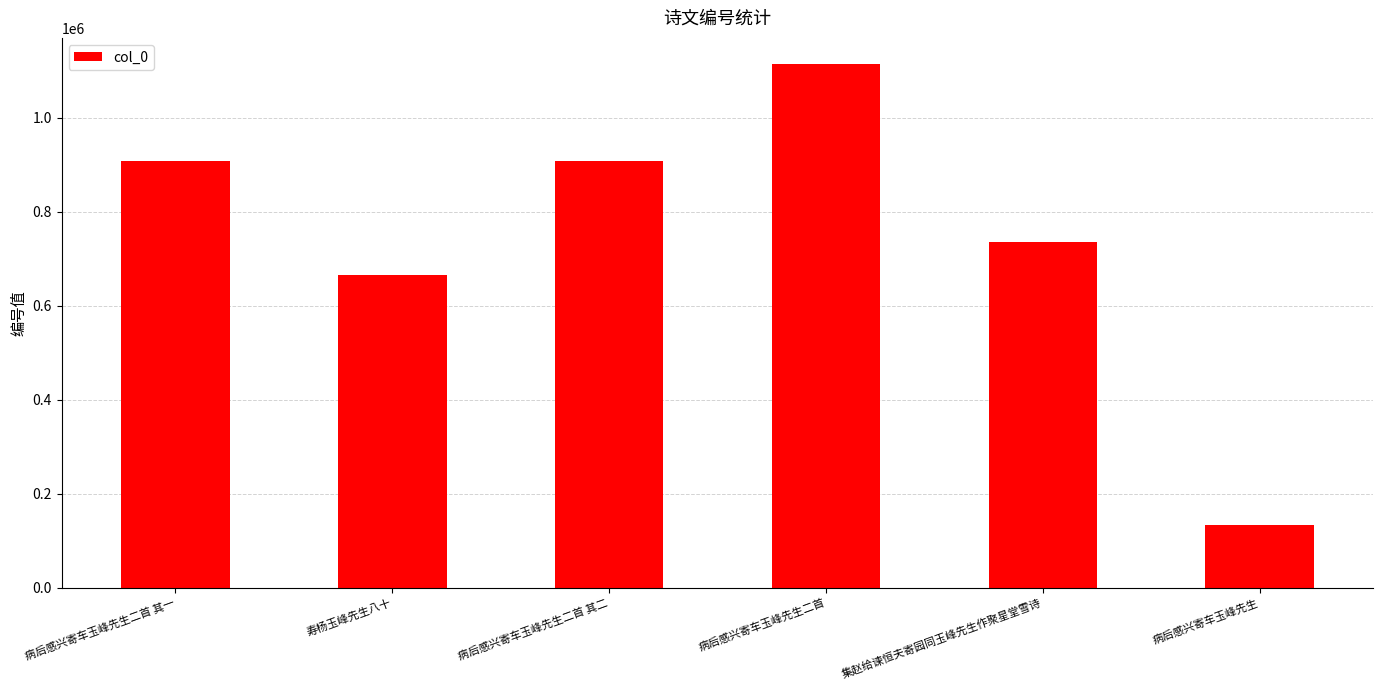

How many categories are shown in the chart?

6